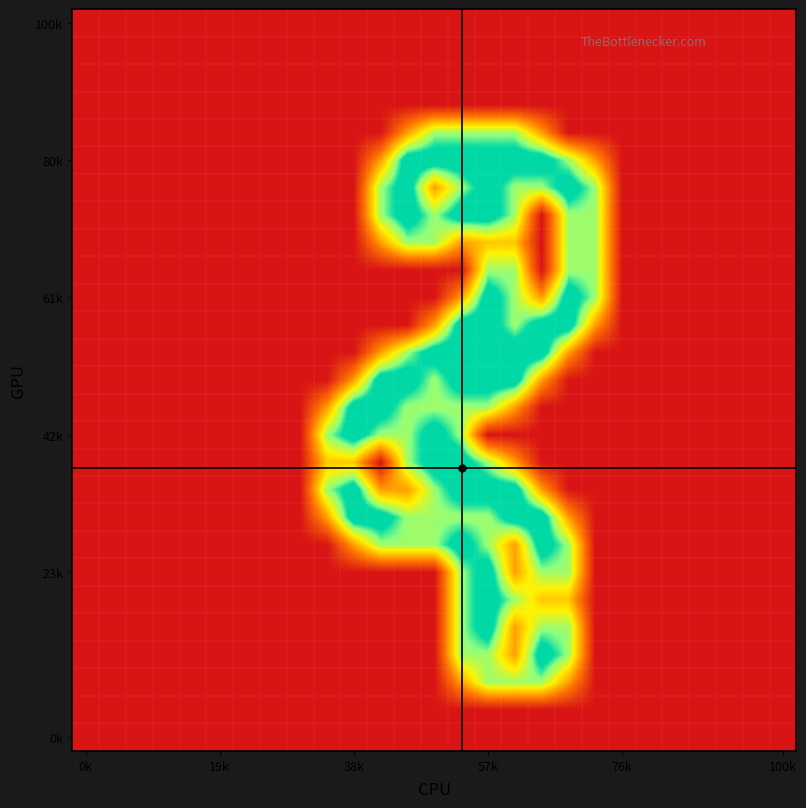

What is the greatest value displayed?

2.0